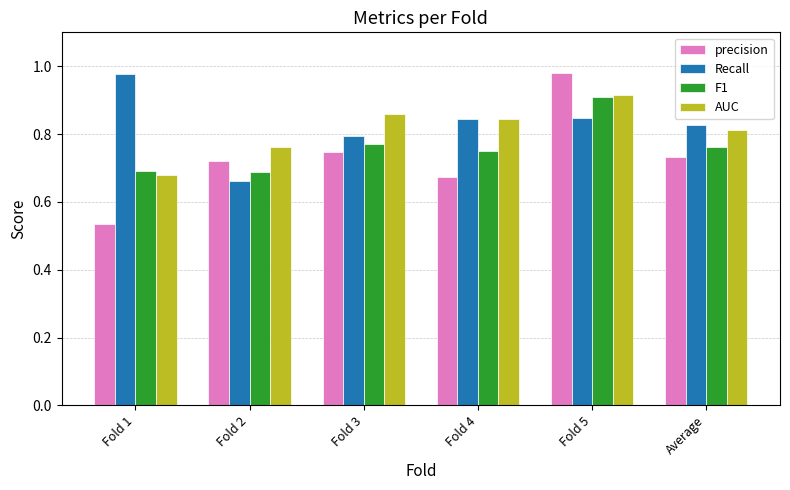

What position from the left is Fold 4?

4